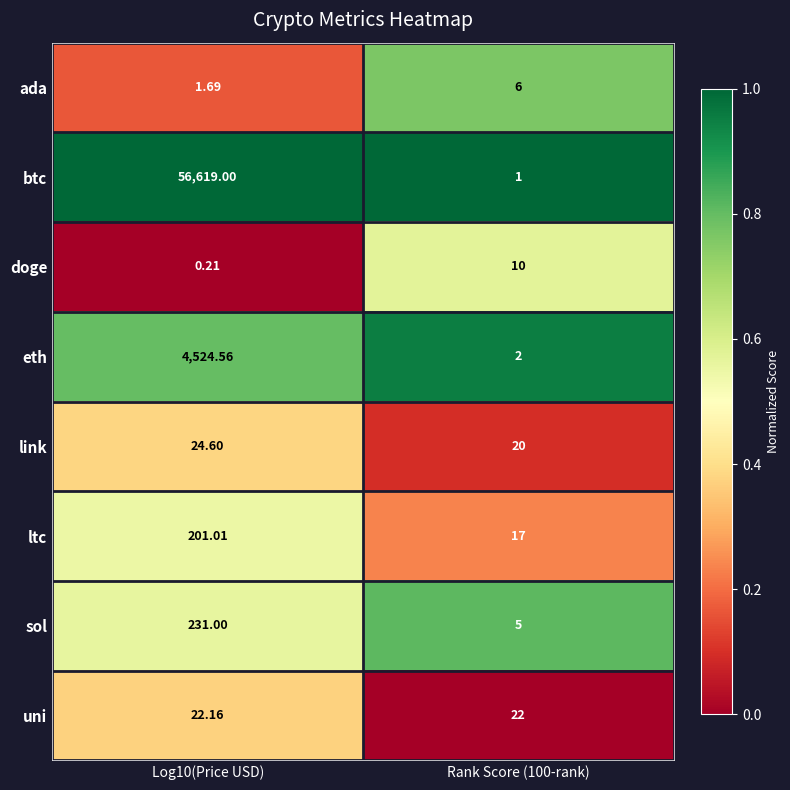

Rank the series at Rank Score (100-rank) from highest to lowest value.

uni, link, ltc, doge, ada, sol, eth, btc